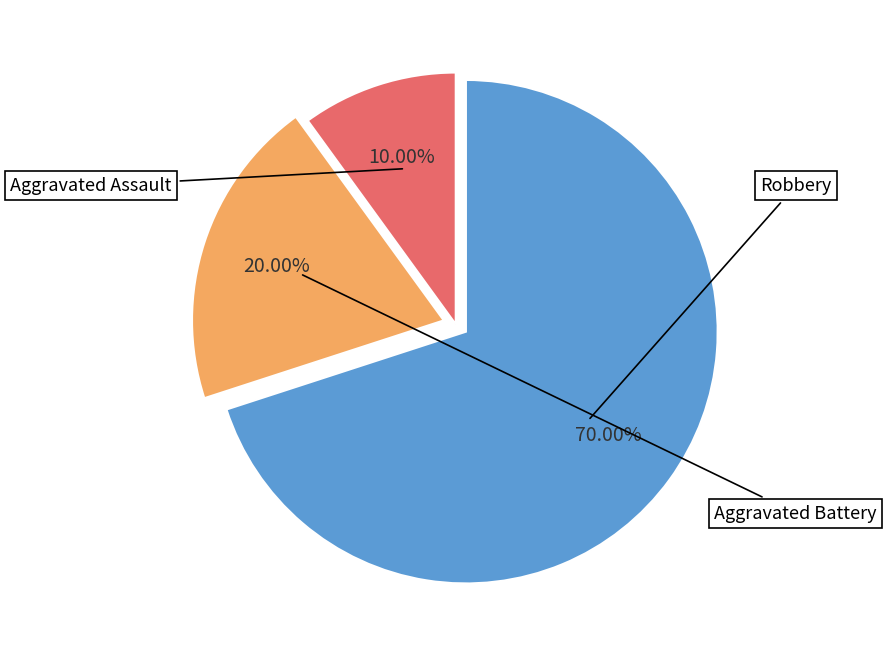

Is there any slice that represents more than half of the pie?

Yes